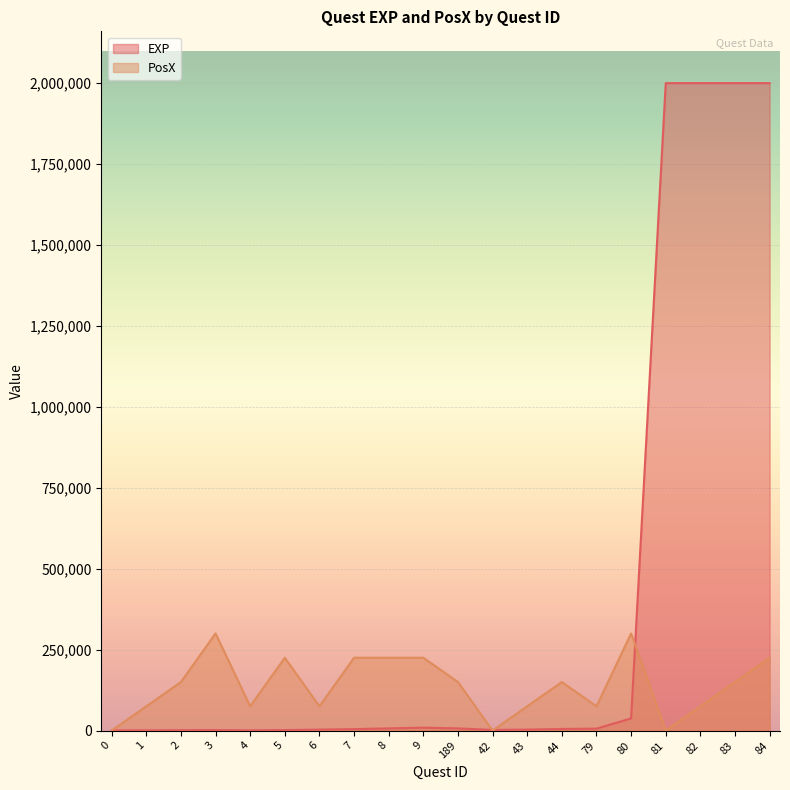

What are all the series names shown in the legend?

EXP, PosX